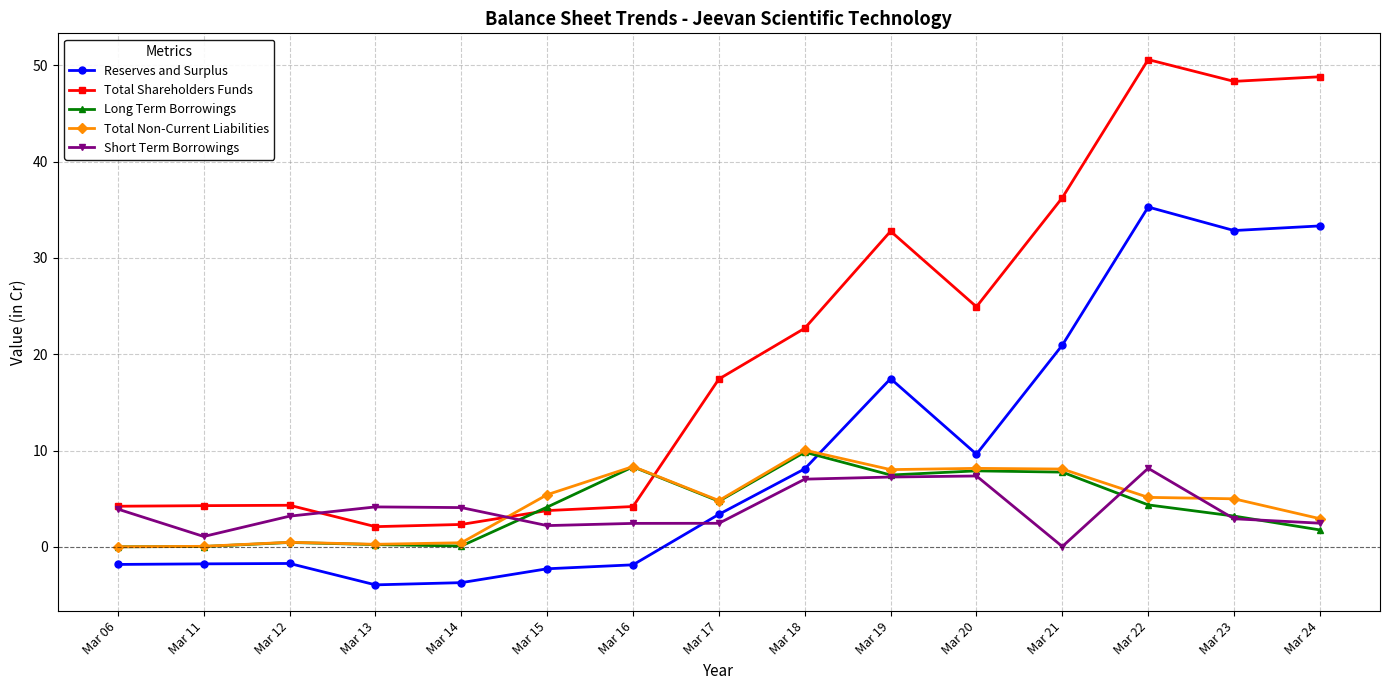

True or false: Short Term Borrowings has more than 1 interior local peaks.

True